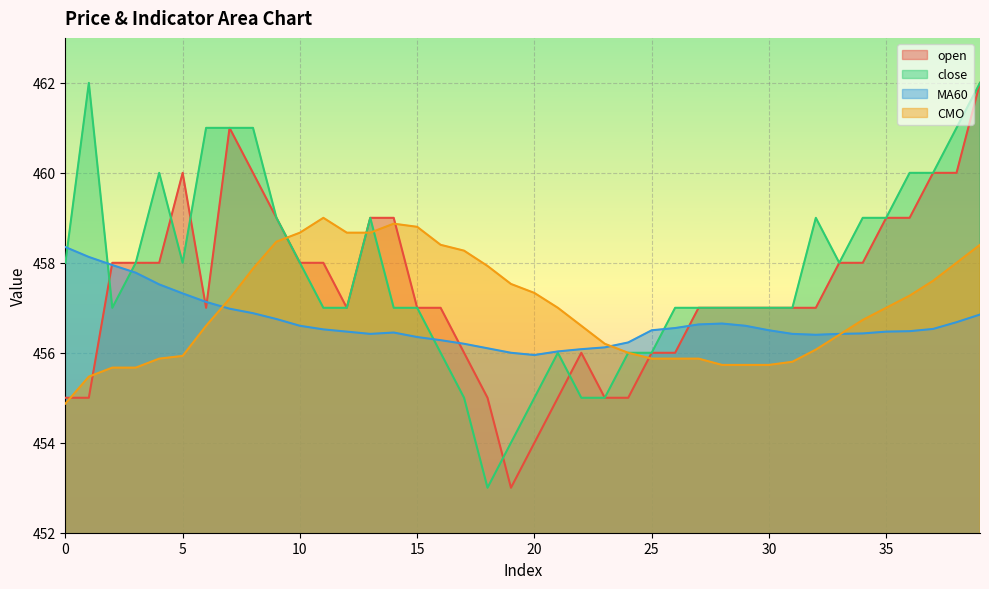

How many lines are shown in the chart?

4